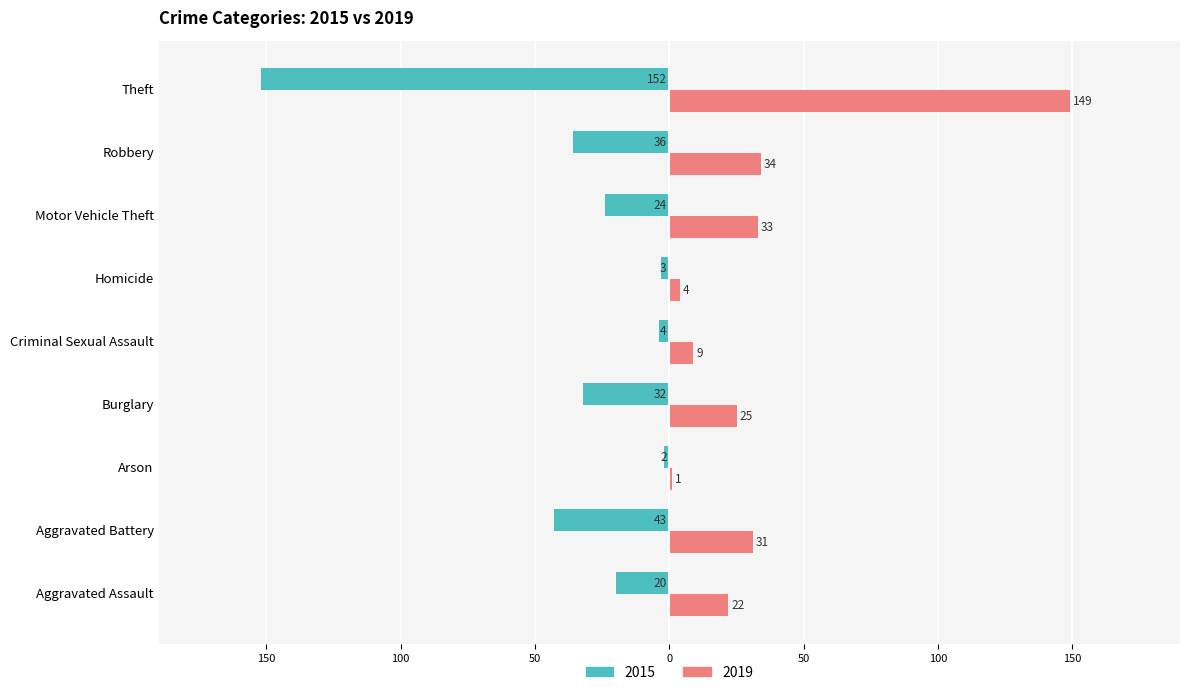

What are all the series names shown in the legend?

2015, 2019